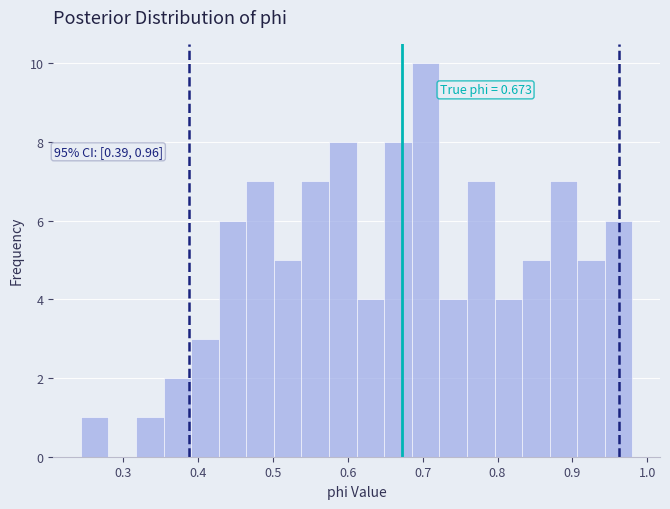

Around what value on the x-axis is the tallest bar? Give the approximate position of its centre, as read against the axis.

0.70